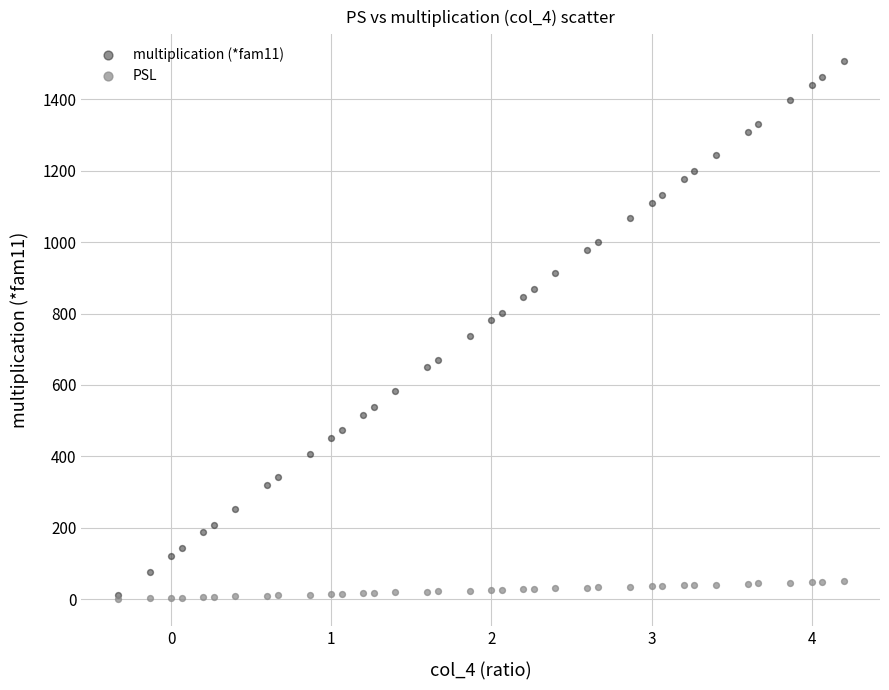

What are all the series names shown in the legend?

multiplication (*fam11), PSL